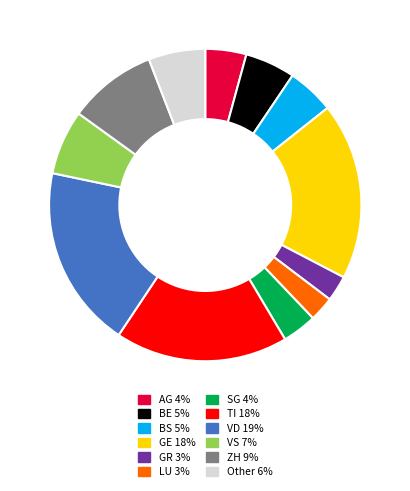

Does GR account for over 50% of the chart?

No